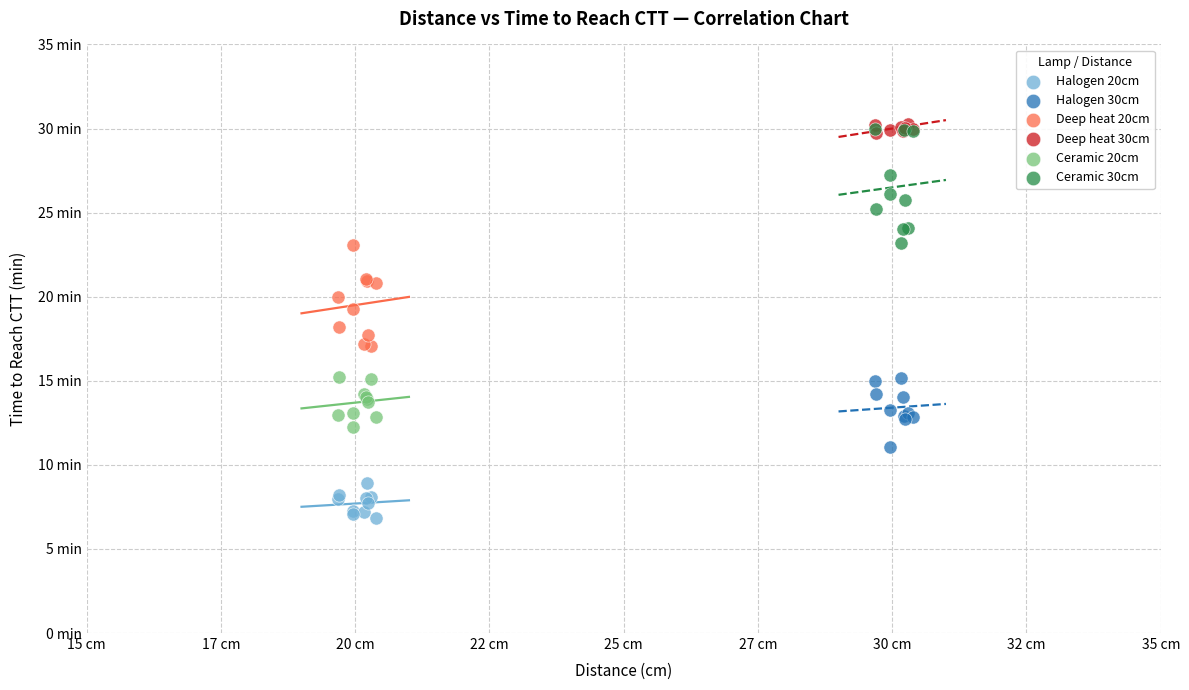

Which series has the largest Y range (max minus min)?

Ceramic 30cm